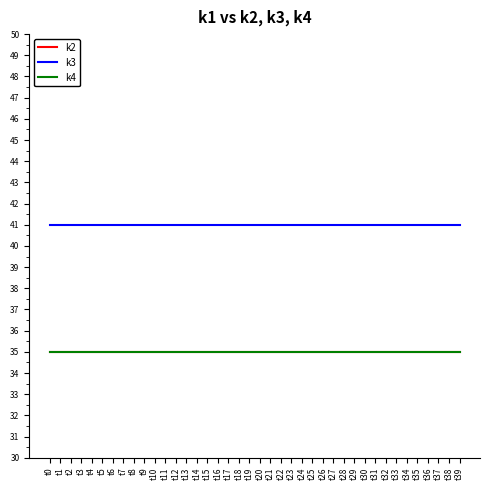

Does the chart display data point markers on the line(s)?

No